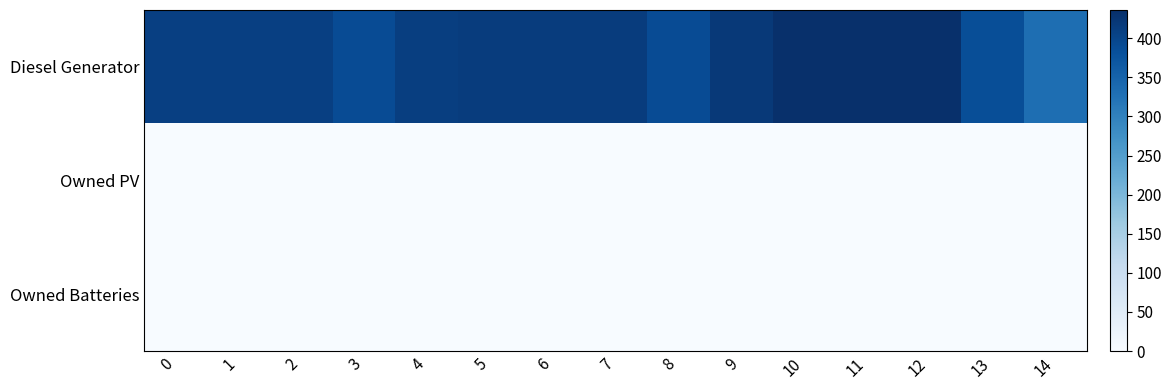

Between 6 and 11, which series saw the biggest shift?

row_0